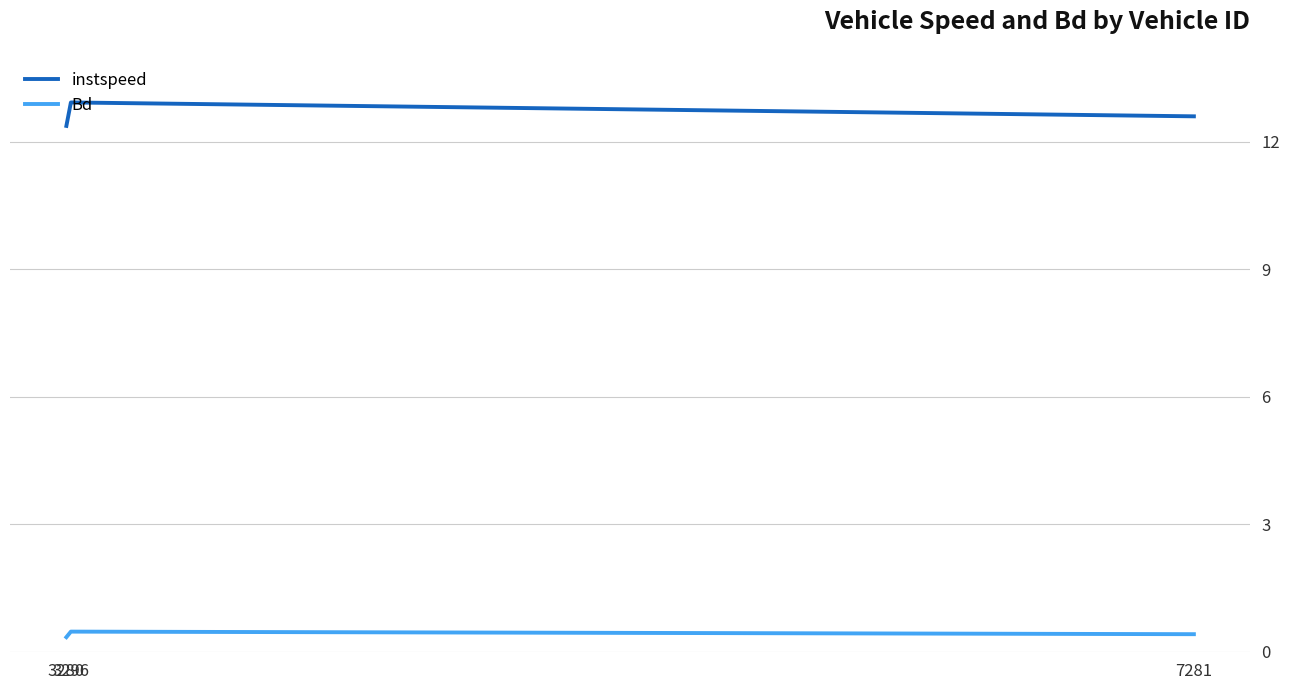

Is the value of instspeed at 7281 greater than the value of Bd at 7281?

Yes